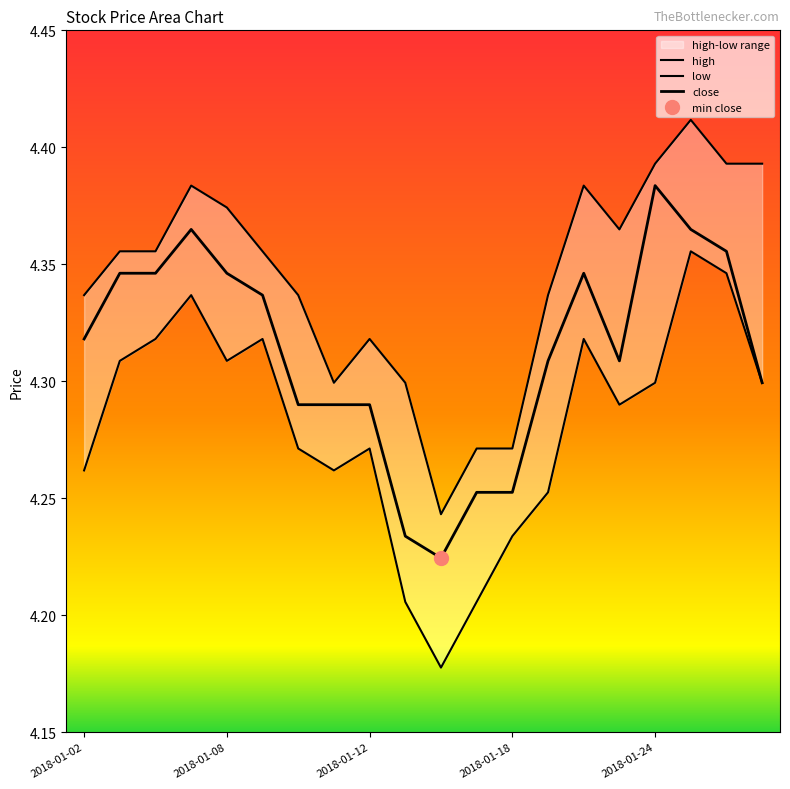

True or false: high has more than 0 interior local peaks.

True